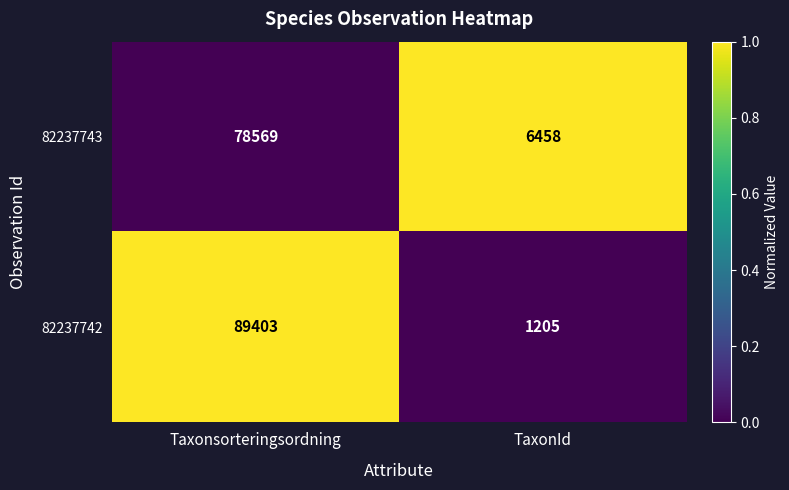

Reading right to left, list all the values displayed in this chart.

82237743: TaxonId=6458	Taxonsorteringsordning=78569
82237742: TaxonId=1205	Taxonsorteringsordning=89403